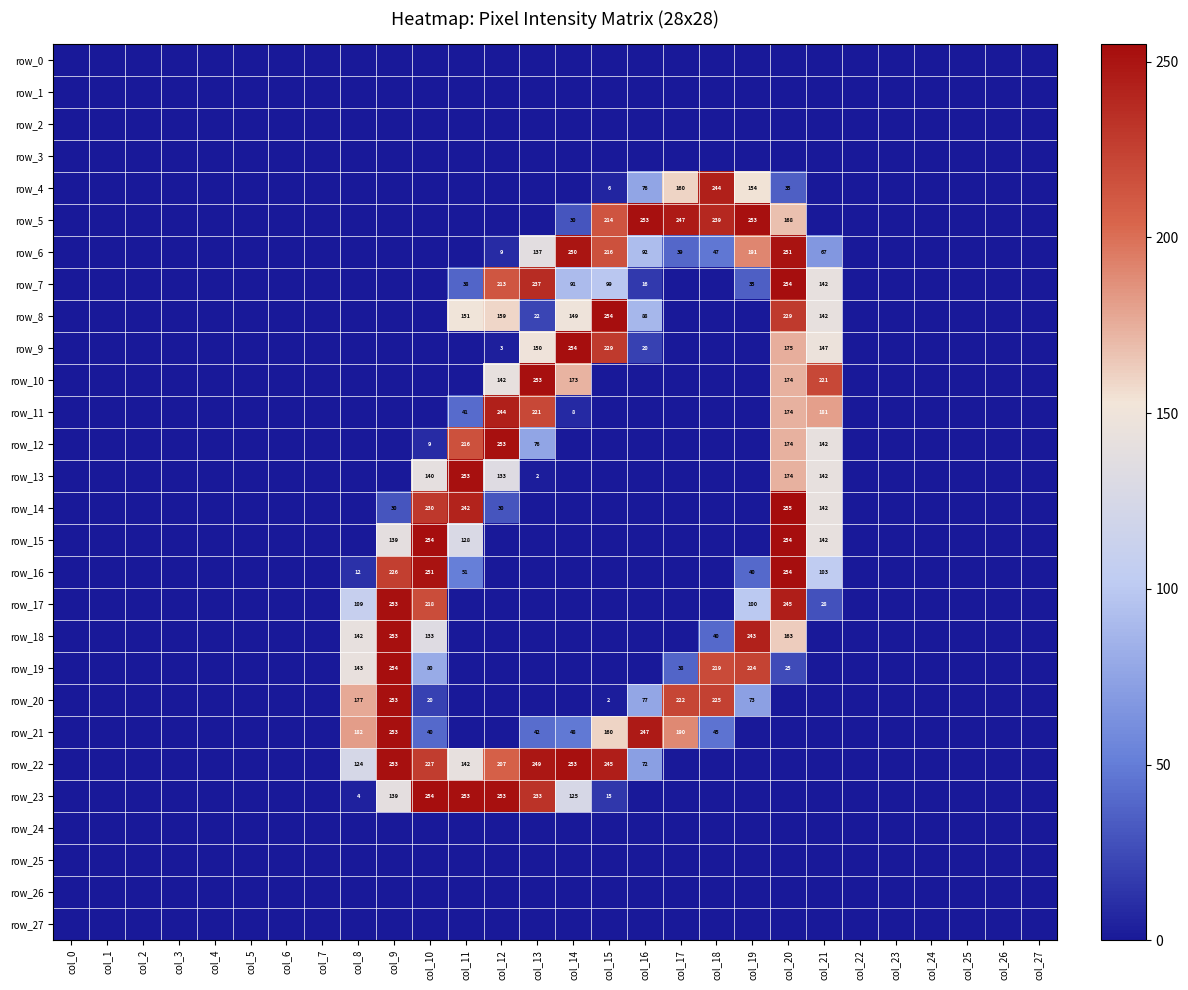

Is the value of row_2 at col_10 greater than the value of row_7 at col_19?

No